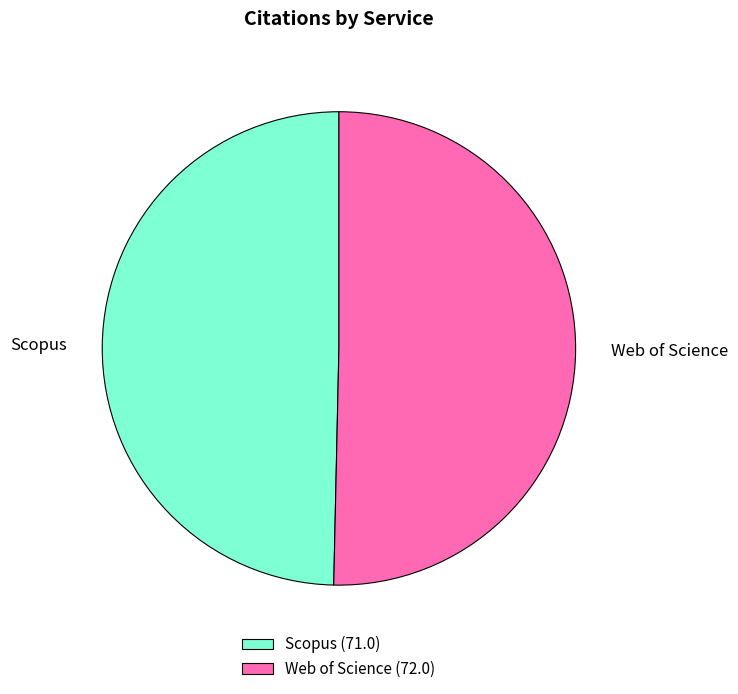

Count the number of slices in the pie.

2